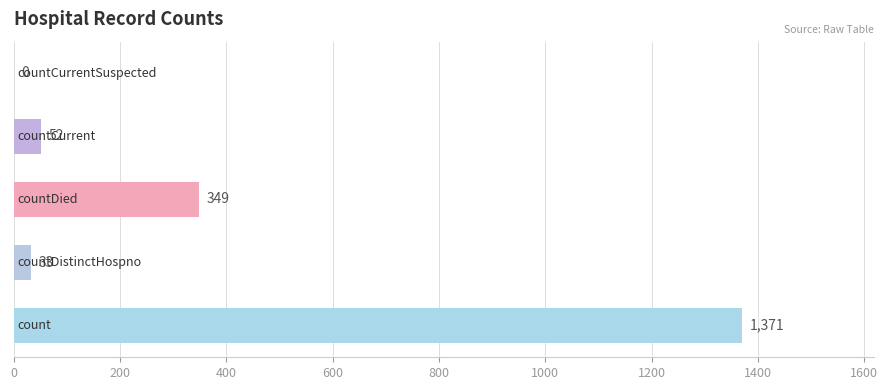

What is the greatest value displayed?

1371